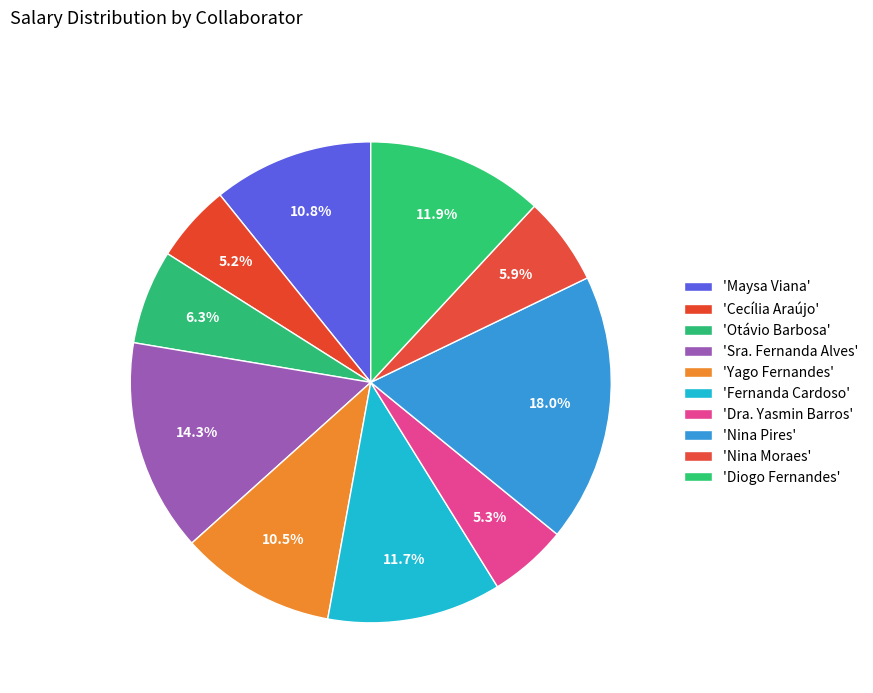

Count the number of slices in the pie.

10